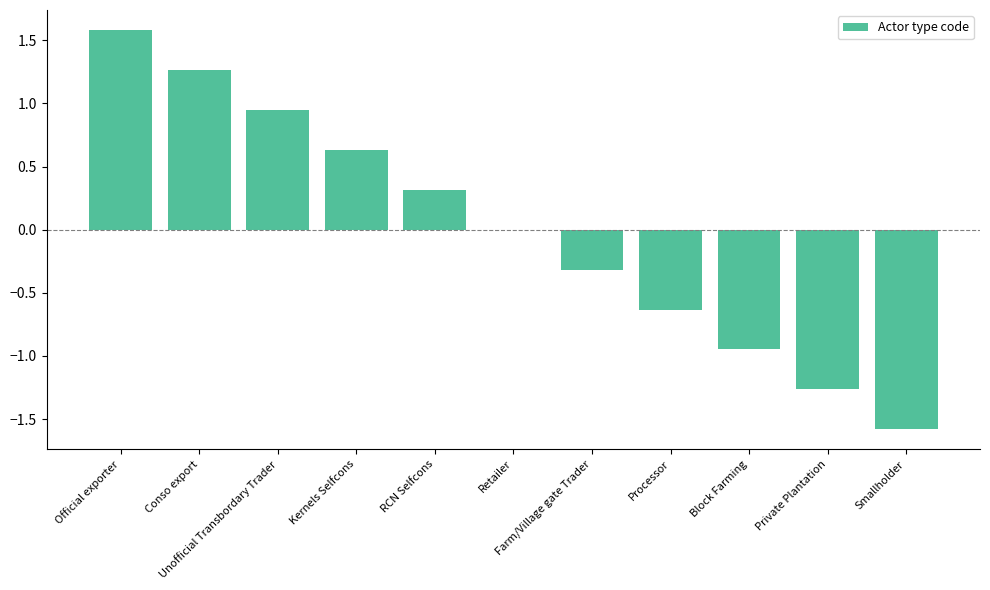

Count the number of categories in the chart.

11